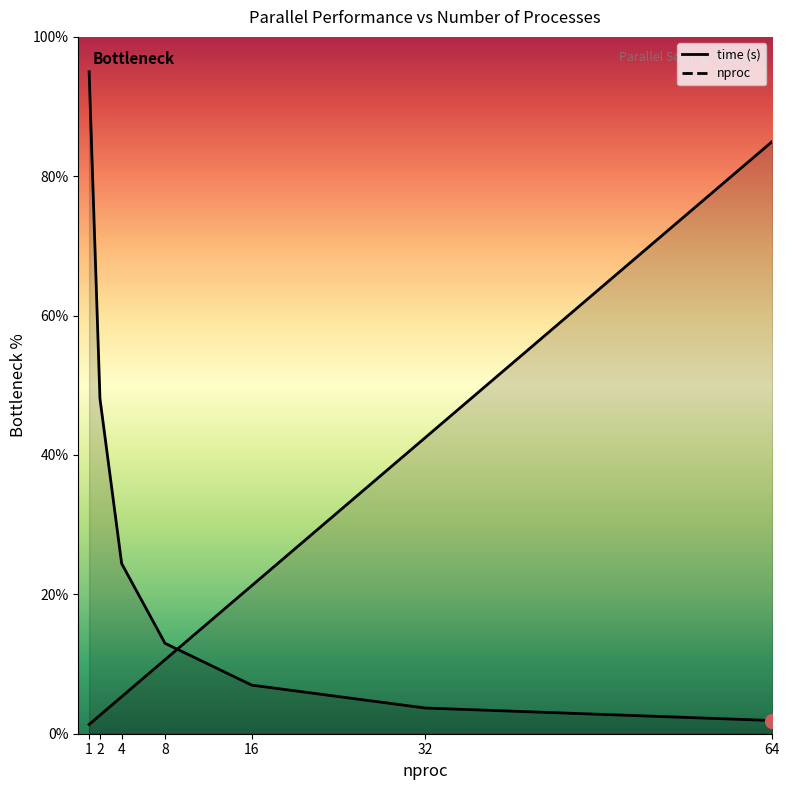

Is the value of time at 2 greater than the value of nproc at 32?

Yes